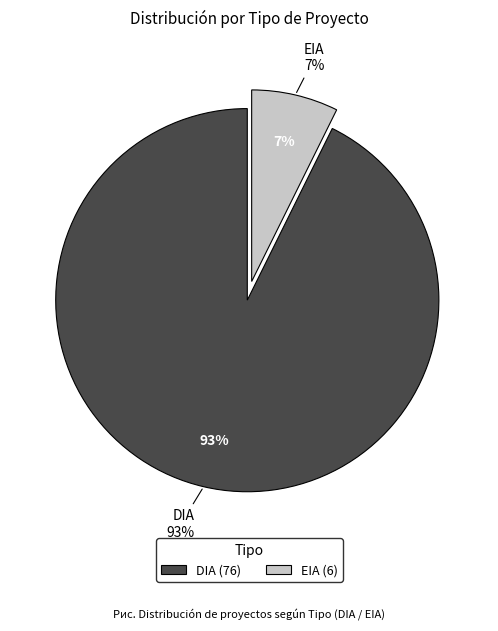

Combined, what portion of the pie is DIA and EIA?

100.0%